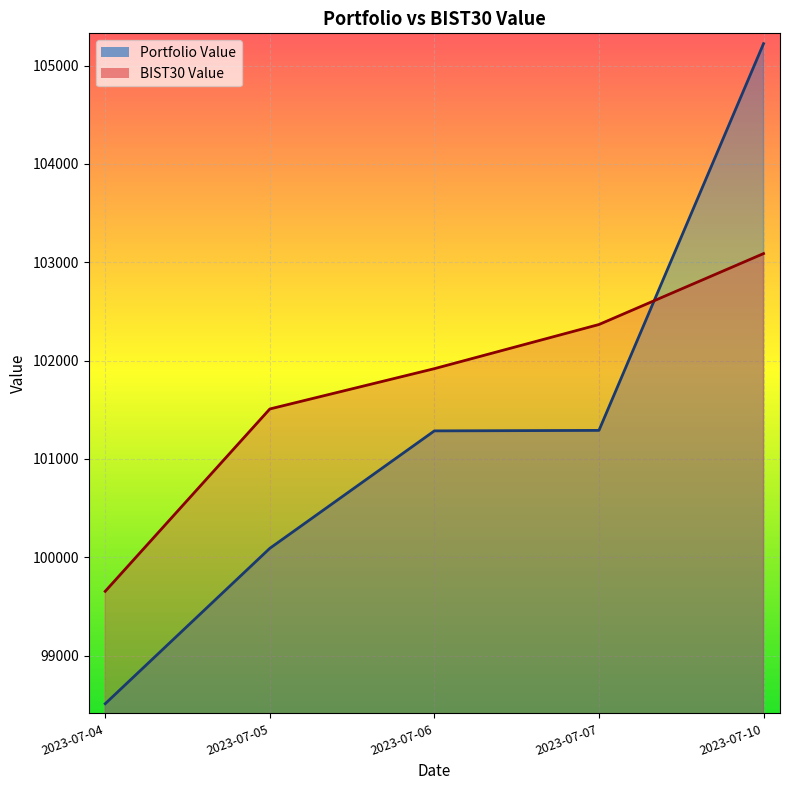

Which has a higher value, 2023-07-04 or 2023-07-05?

2023-07-05